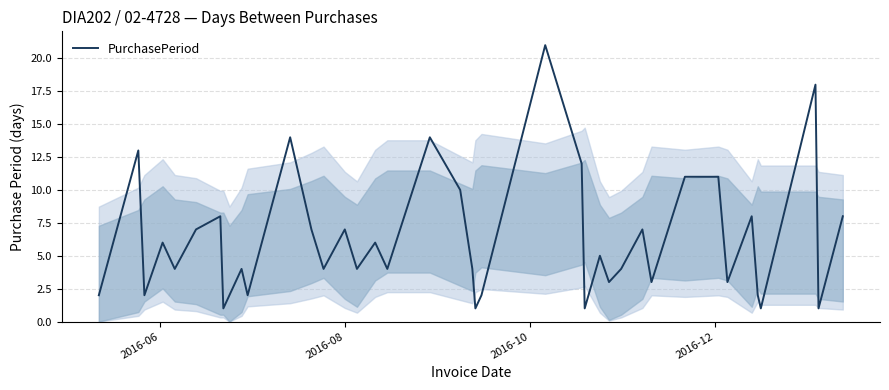

Does the chart have visible grid lines?

Yes